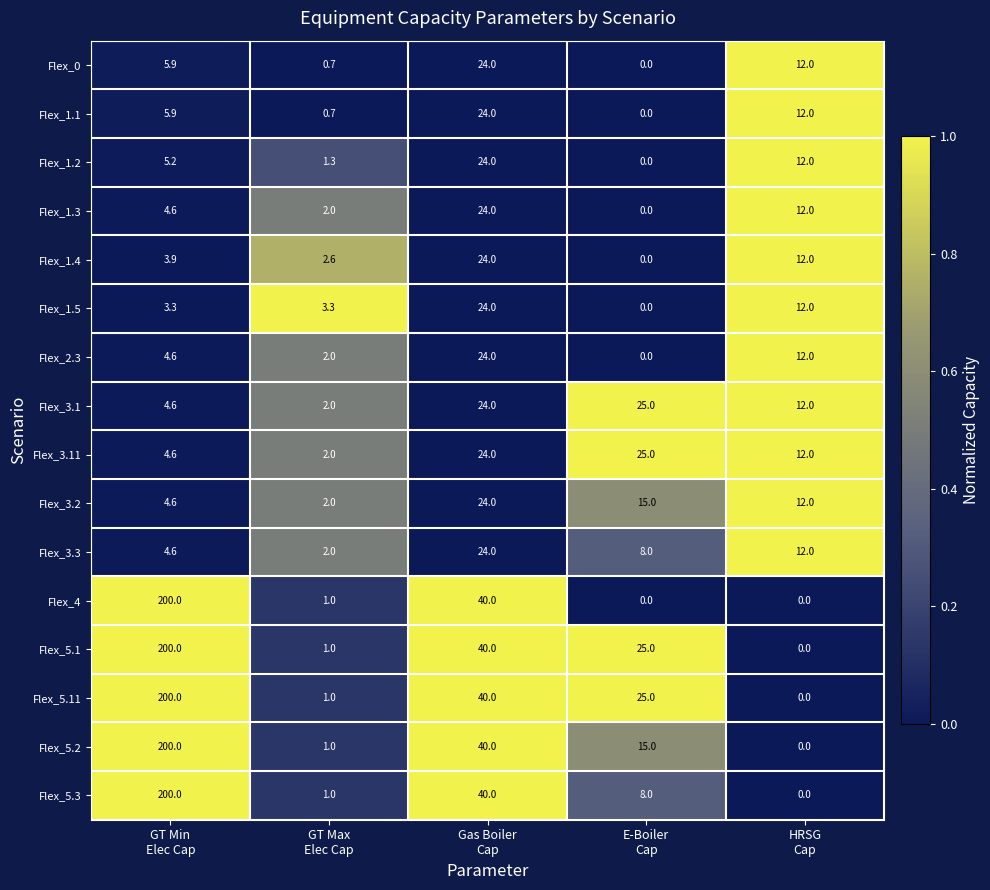

What is the greatest value displayed?

200.0